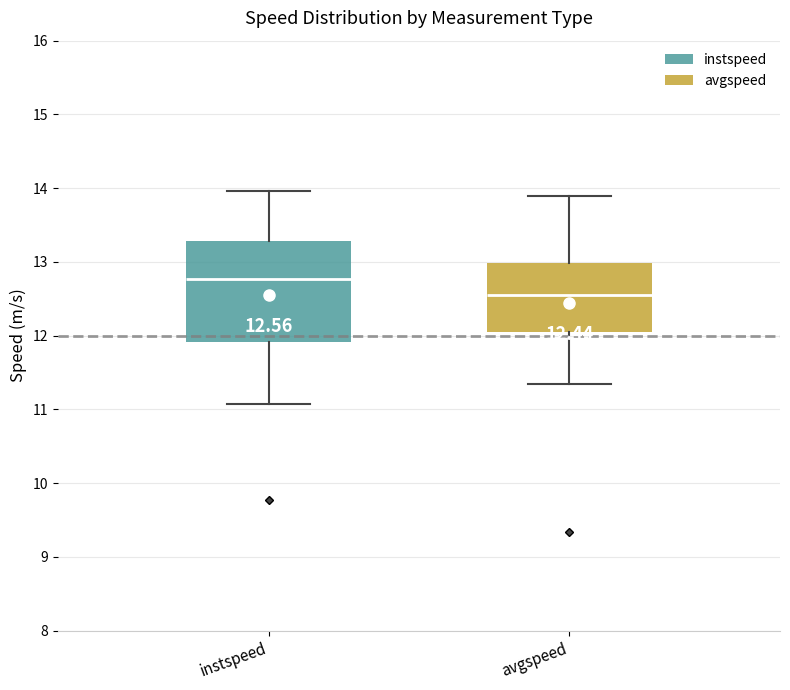

Comparing the boxes themselves (not the whiskers), which one is the tallest?

instspeed